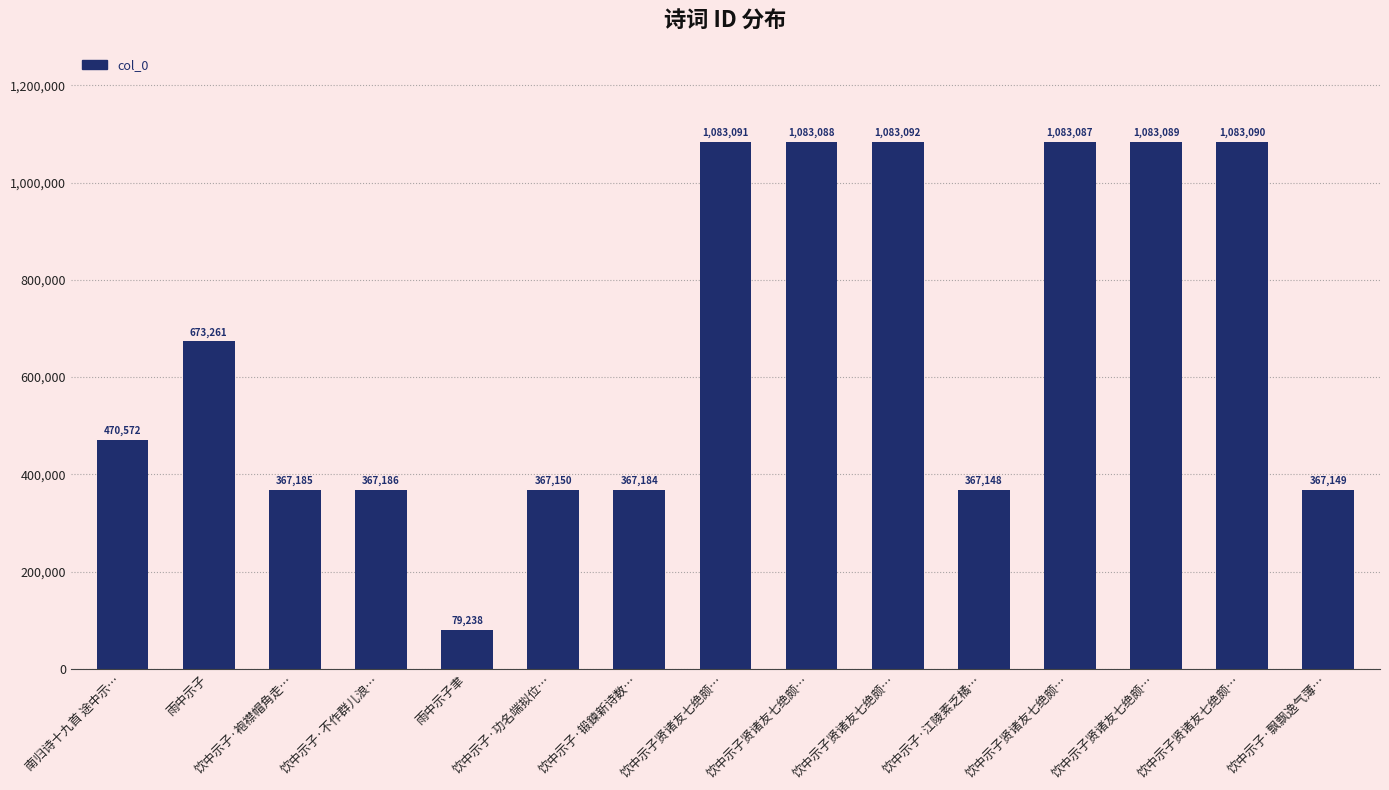

Are the bars horizontal?

No